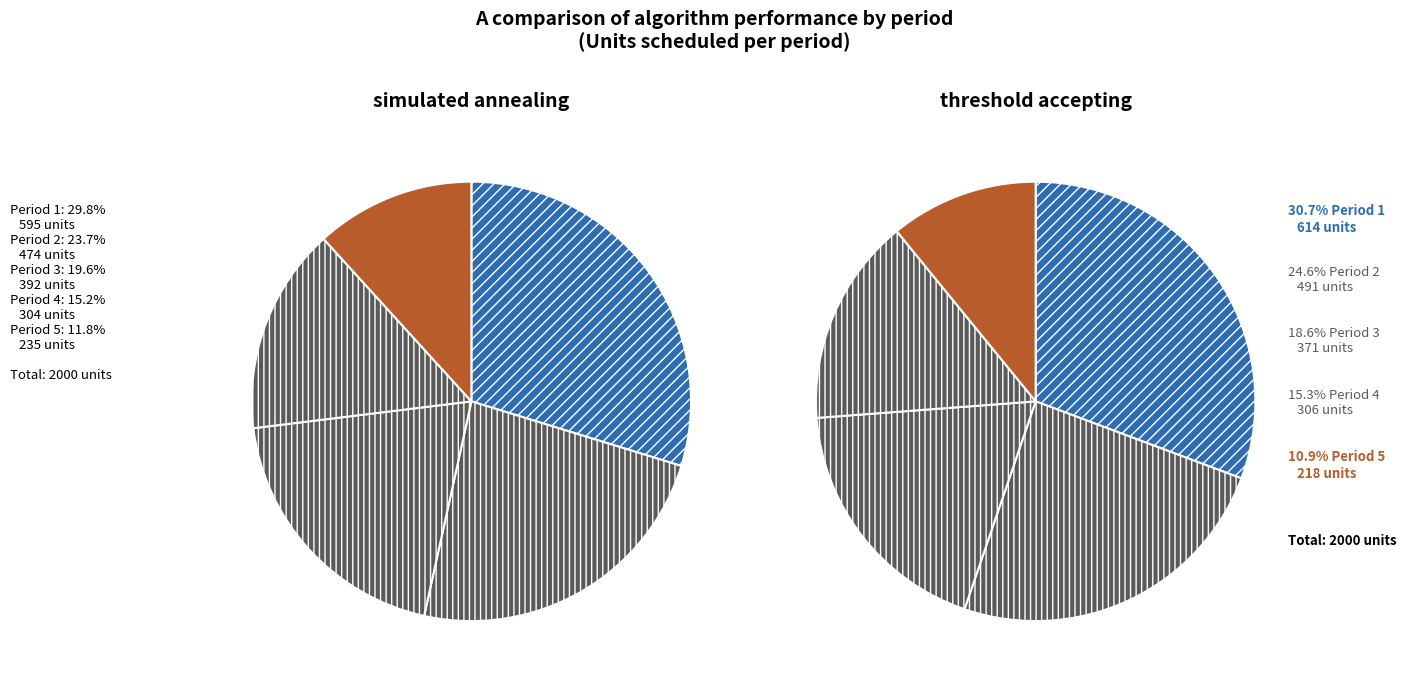

How many slices are in this pie chart?

5